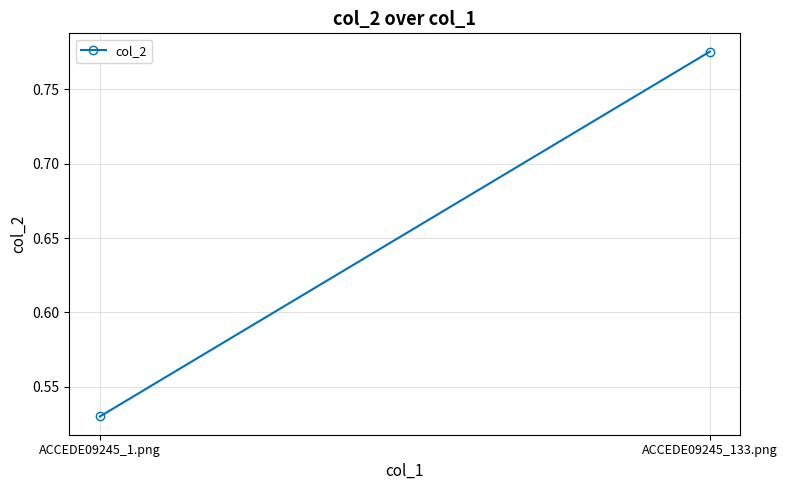

What is the sum of the values at ACCEDE09245_1.png and ACCEDE09245_133.png?

1.3